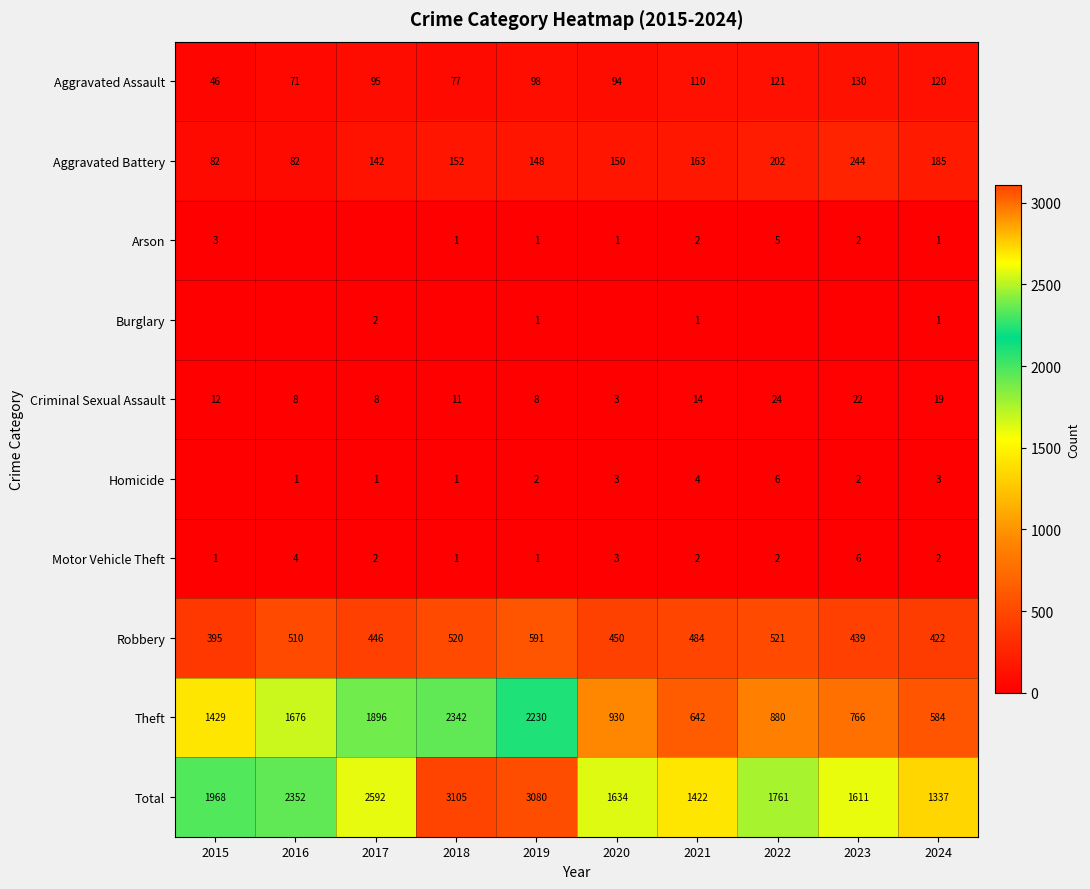

What is the total value across all series at 2020?

3268